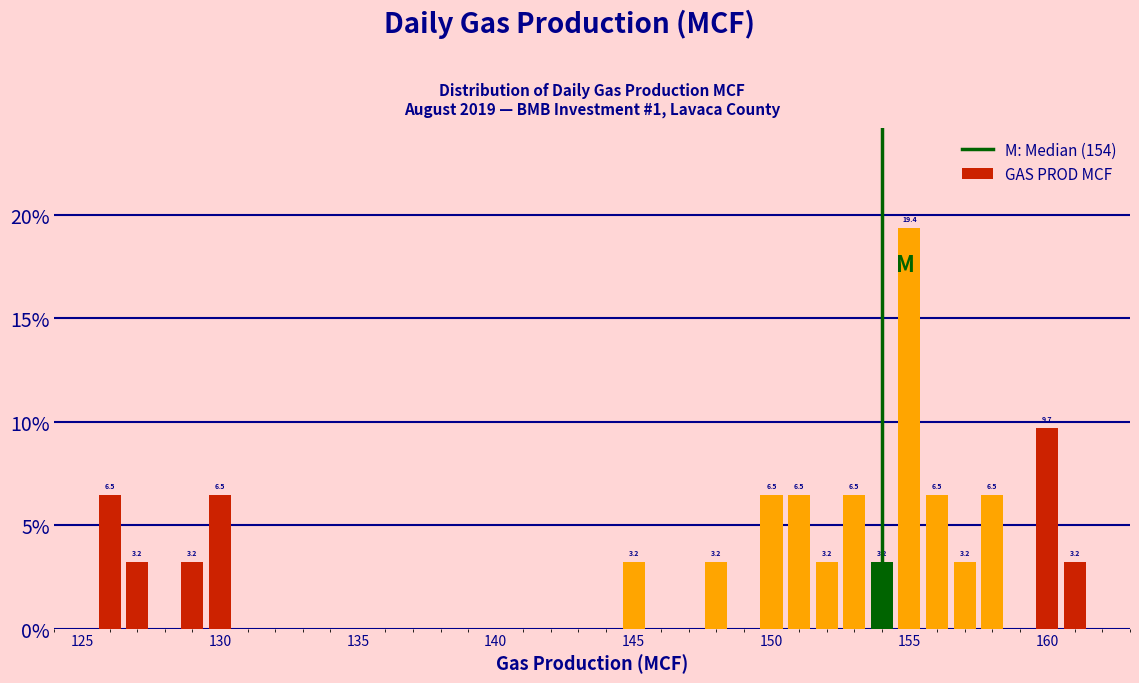

Around what value on the x-axis is the tallest bar? Give the approximate position of its centre, as read against the axis.

155.0